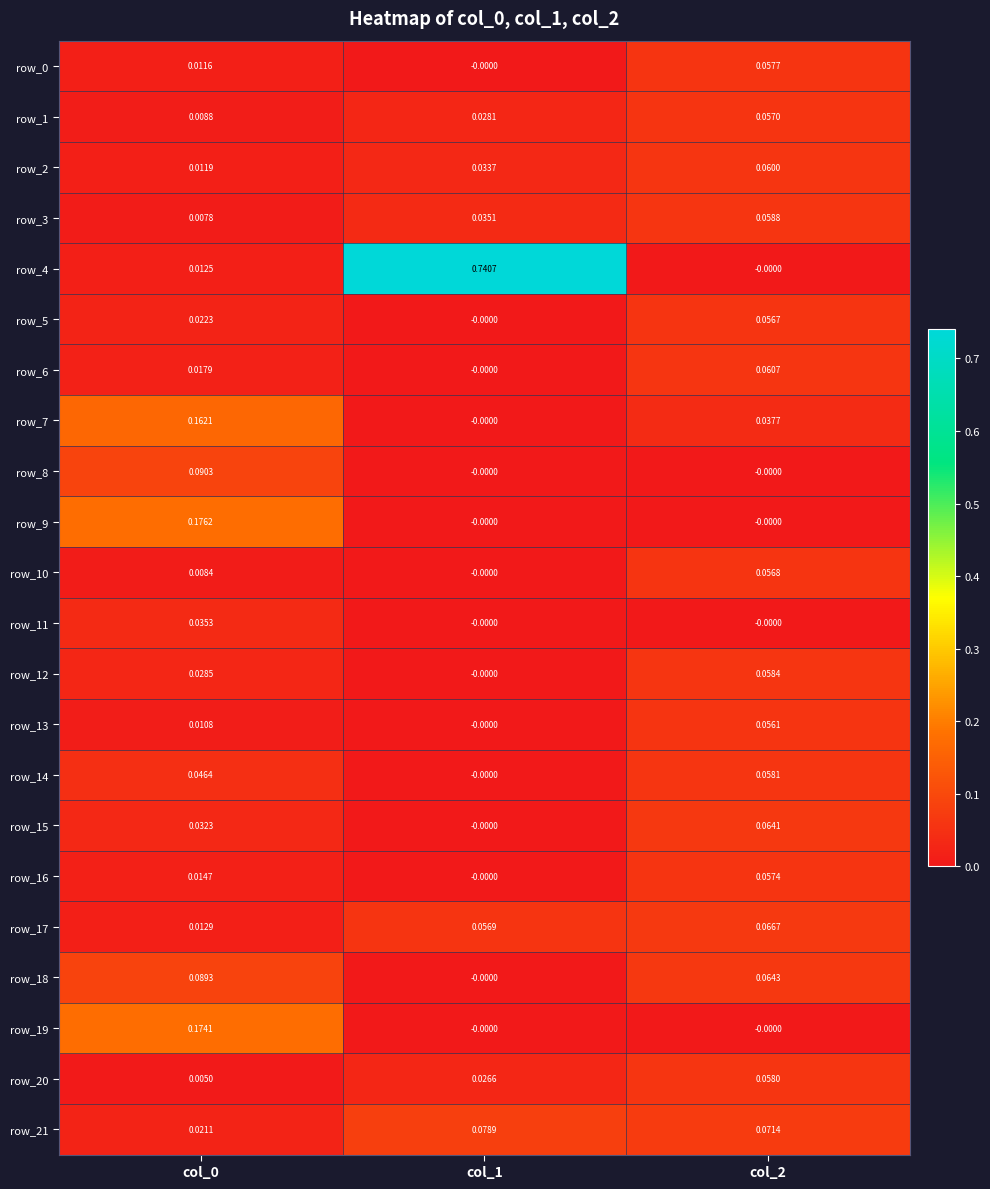

Is the value of row_19 at col_2 greater than the value of row_2 at col_0?

No